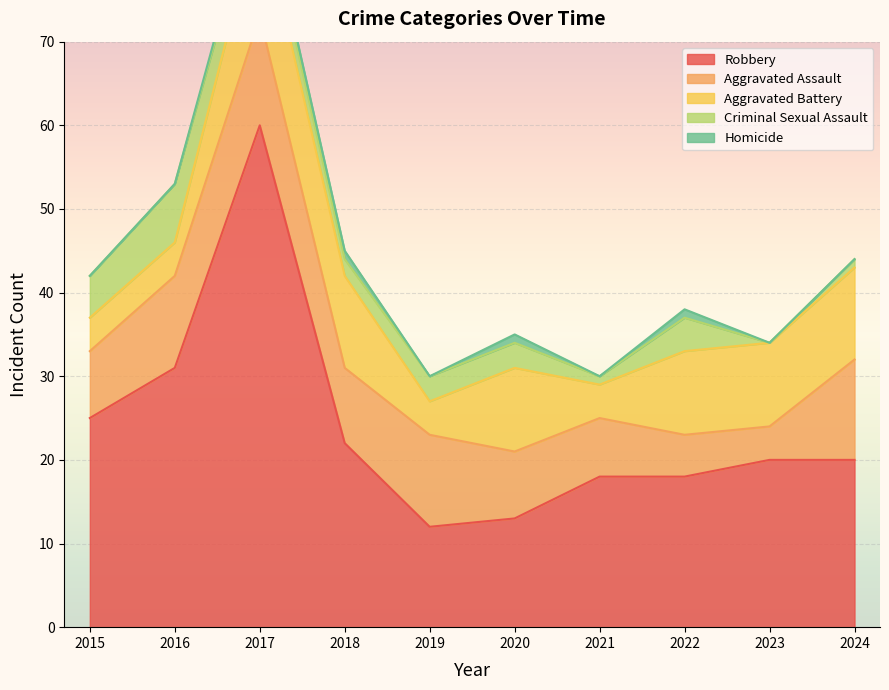

What is the value of the Criminal Sexual Assault point at the 8th from the left?

4